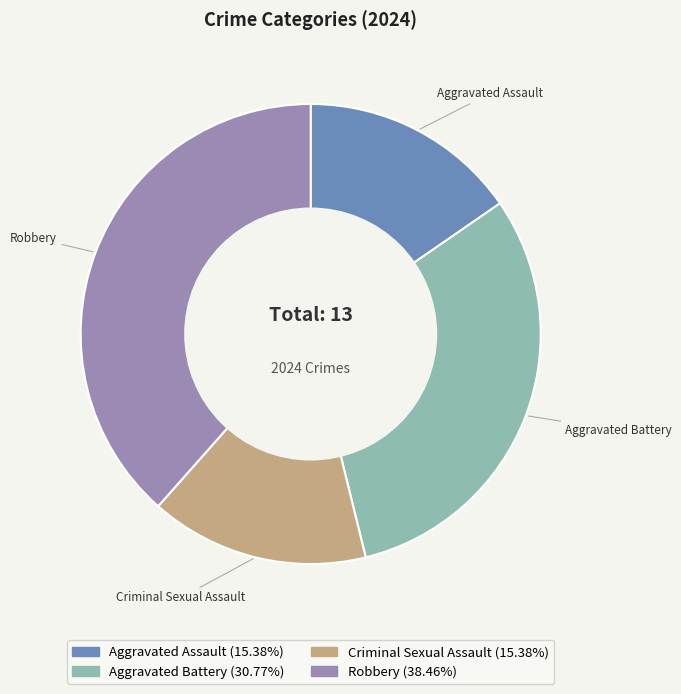

Does Aggravated Battery represent more than half of the total?

No